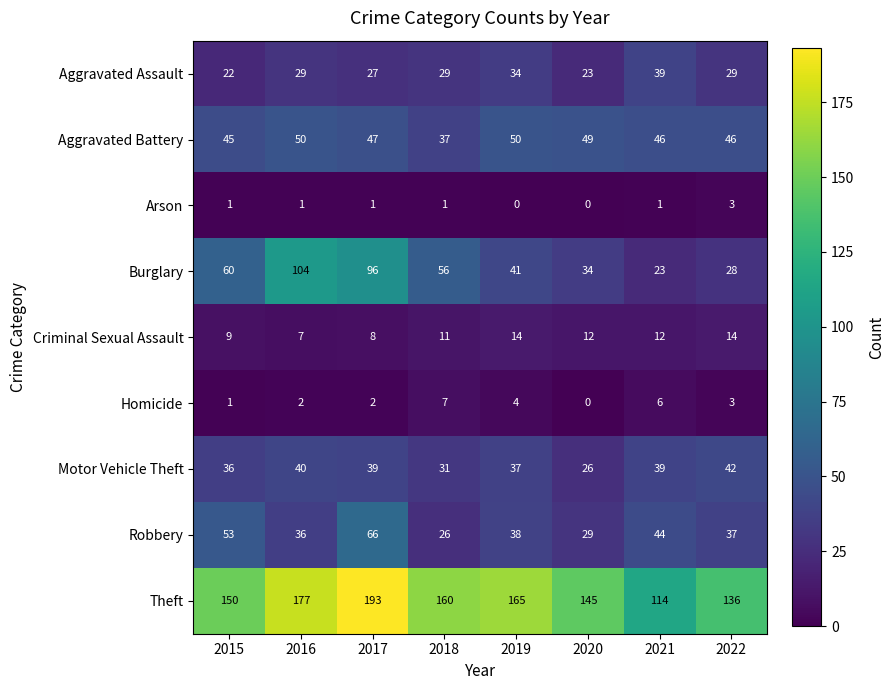

What is the difference between the highest and lowest values at 2018?

159